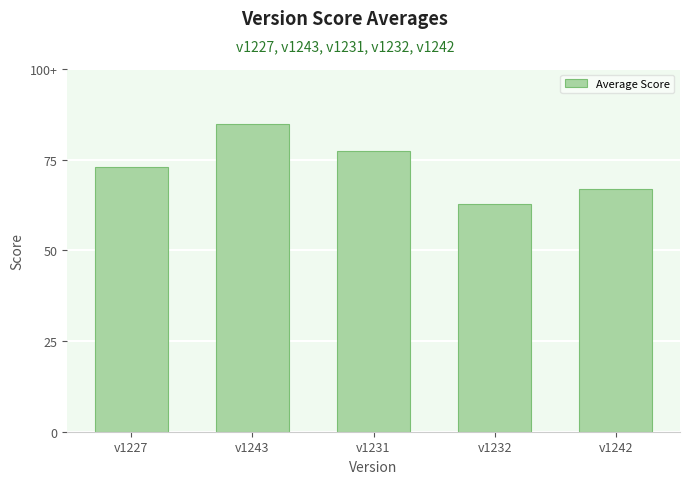

Are the bars horizontal?

No